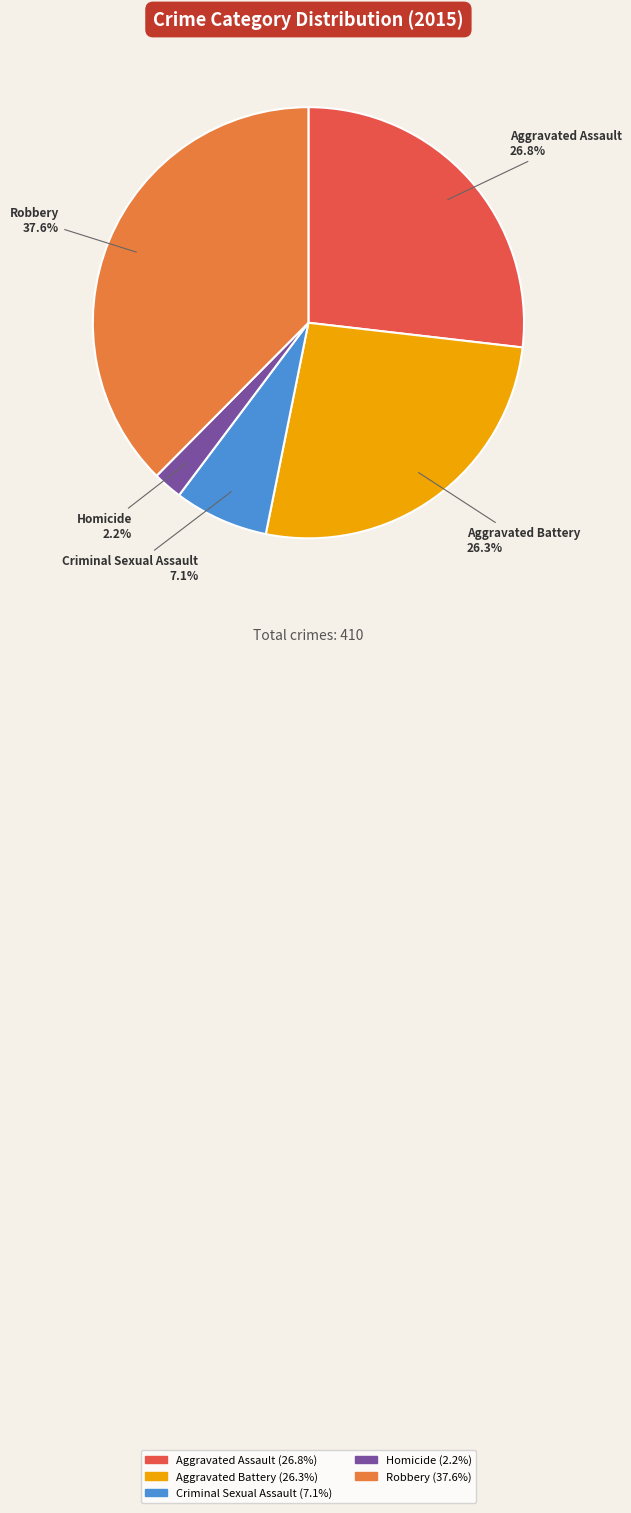

Is Robbery the majority of the pie?

No